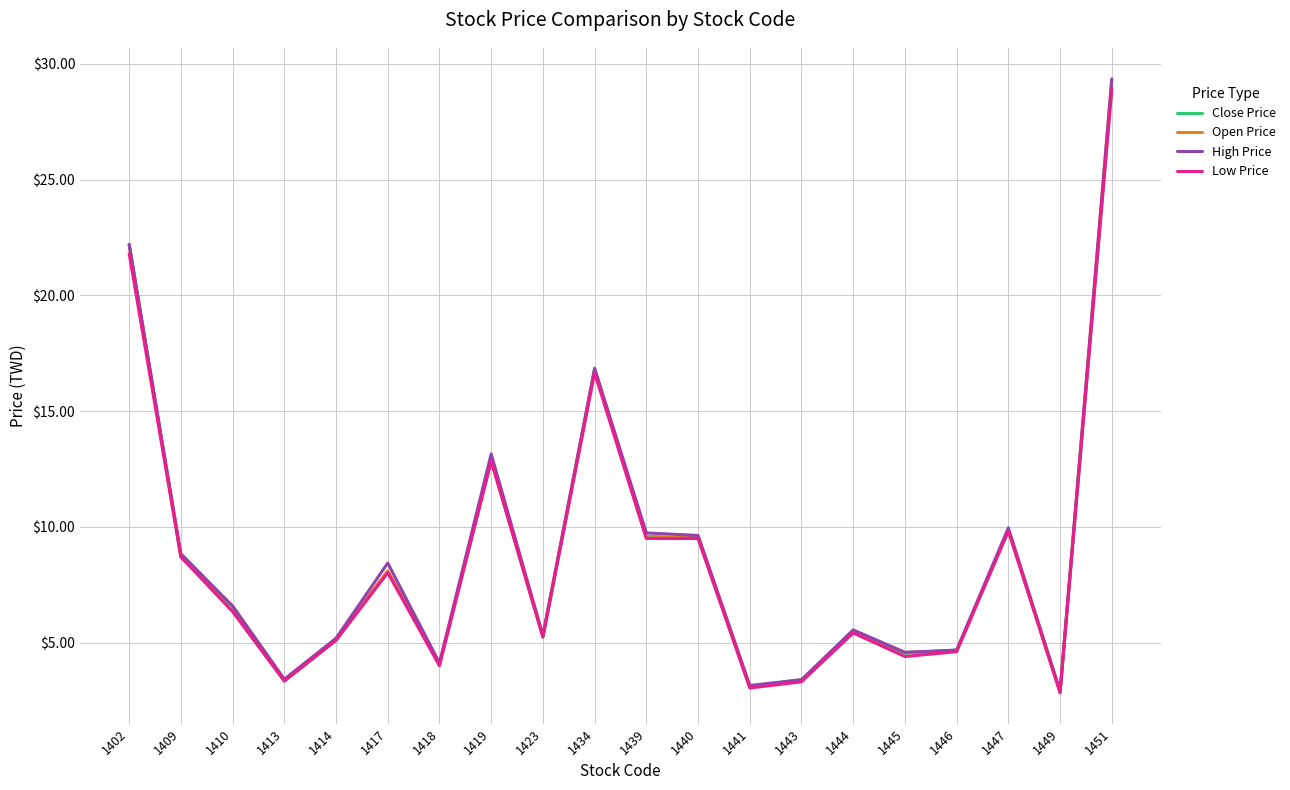

What is the difference between the maximum and minimum values in the Open Price series?

26.4